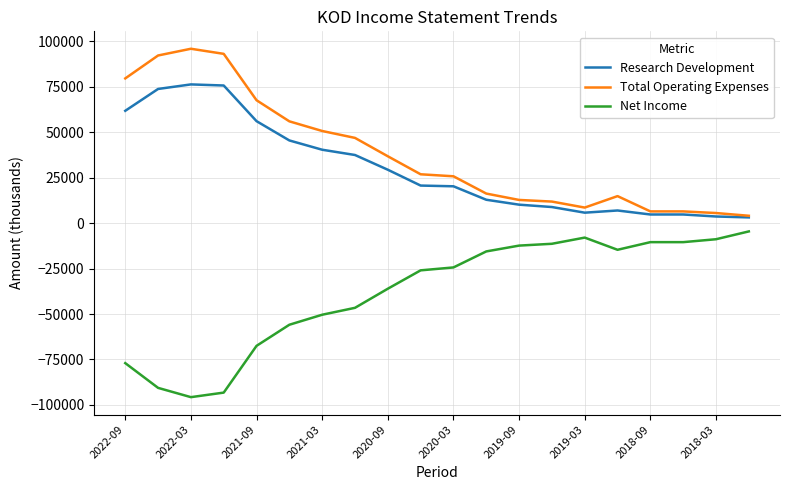

True or false: Net Income and Research Development cross at least once.

False